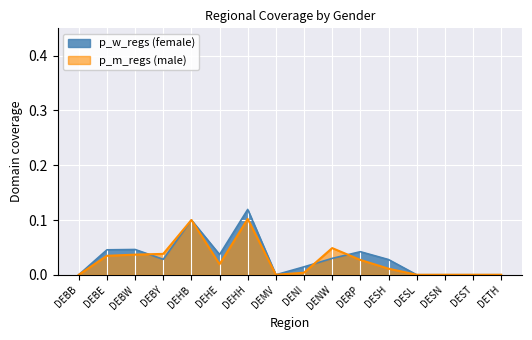

At which label is p_m_regs (male) closest to 0?

DEBB